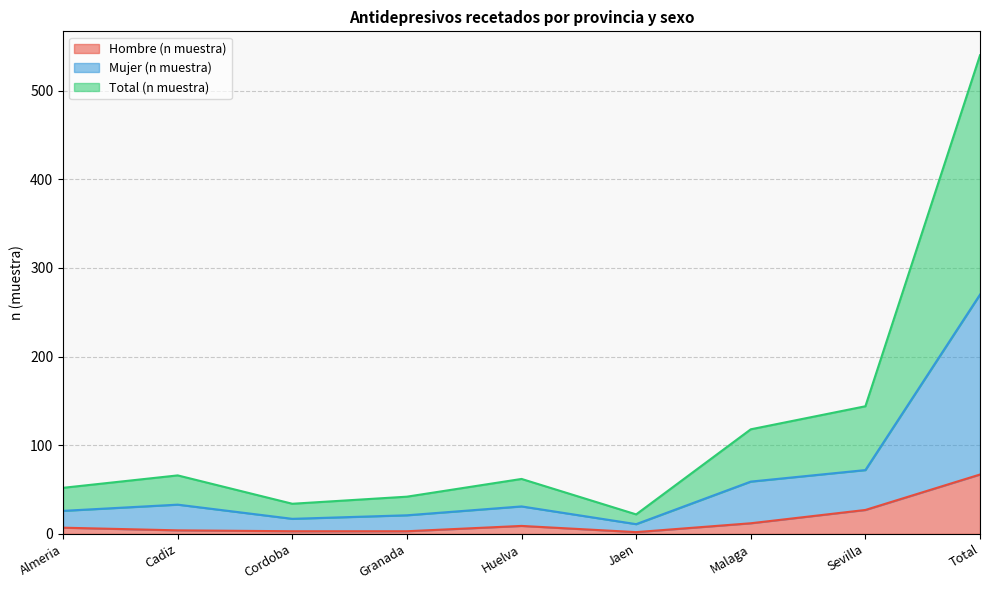

Reading left to right, extract all data points from this chart.

Hombre (n muestra): 7	4	3	3	9	2	12	27	67
Mujer (n muestra): 26	33	17	21	31	11	59	72	270
Total (n muestra): 52	66	34	42	62	22	118	144	540